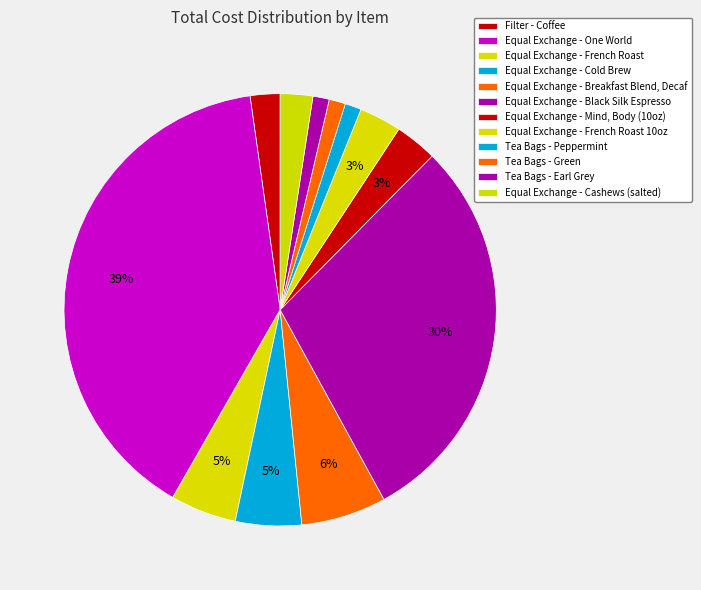

Does any single category account for the majority?

No